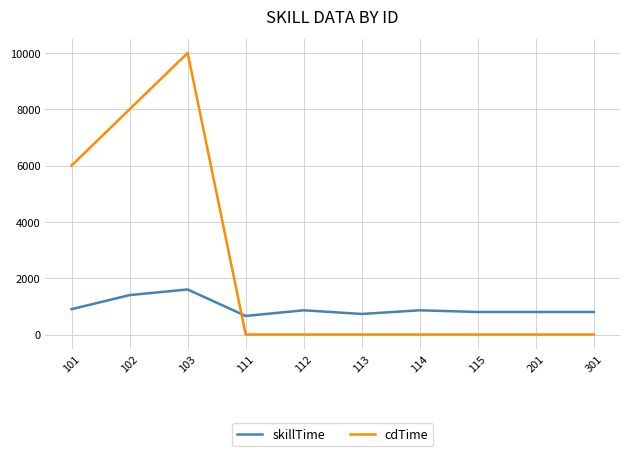

True or false: skillTime has more than 1 points higher than both neighbors.

True